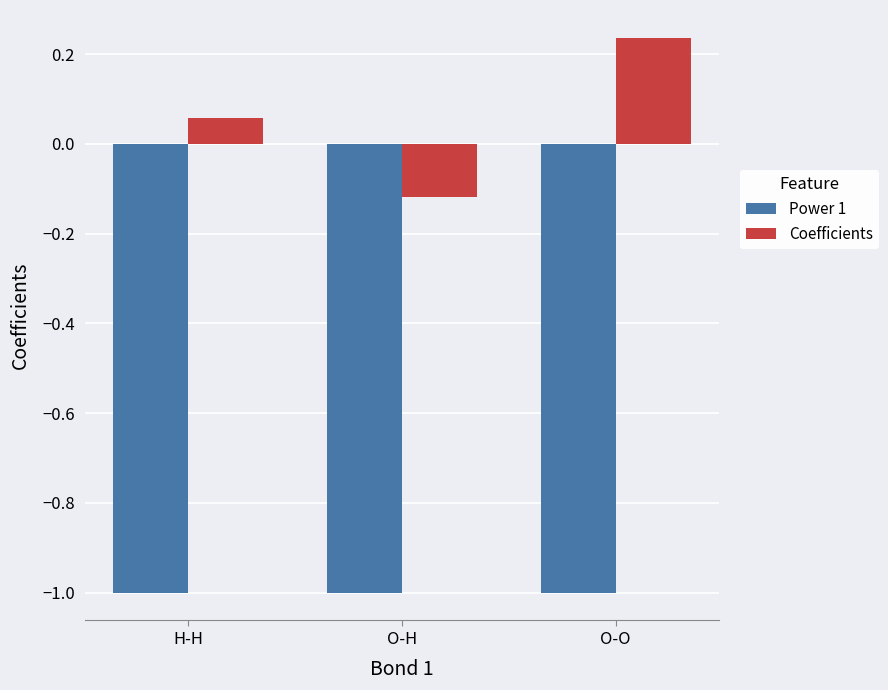

What is the minimum value for Power 1?

-1.0